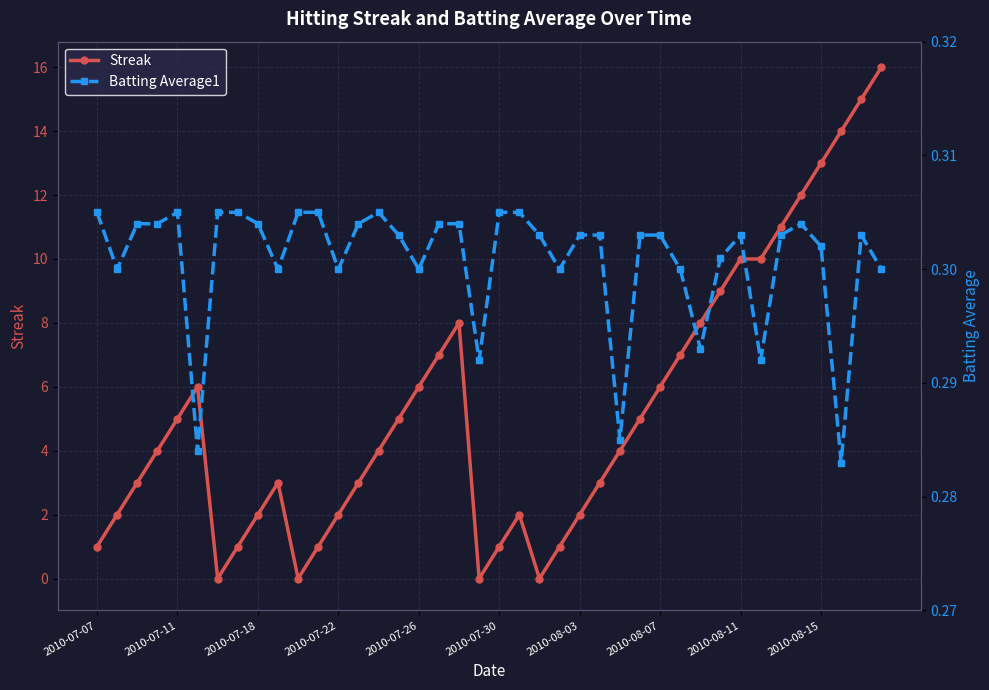

What is the highest value of the Streak series?

16